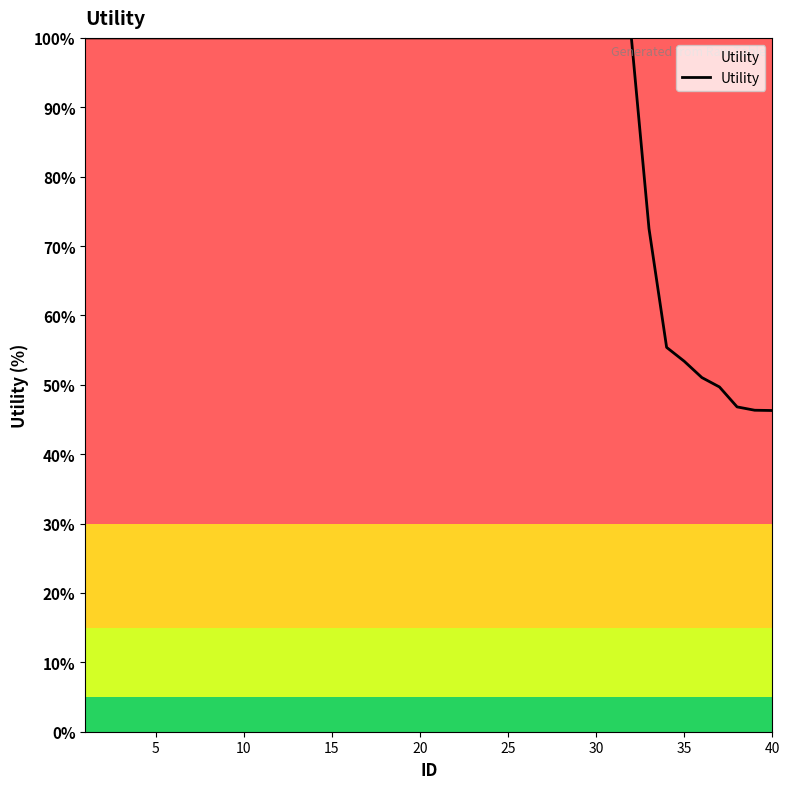

What is the greatest value displayed?

100.0